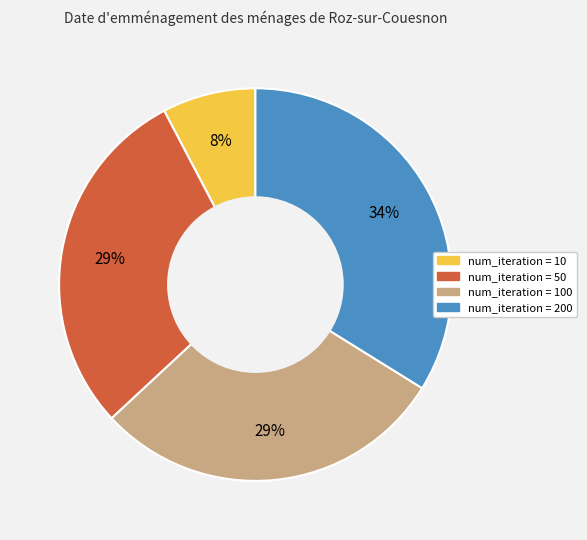

To the nearest percent, what percentage of the pie is num_iteration = 200?

34%